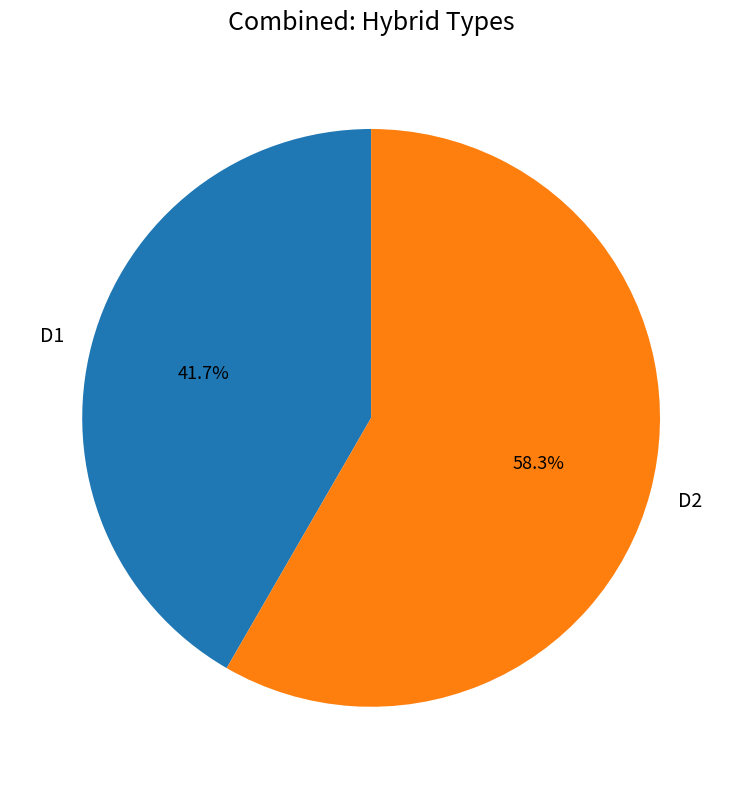

Count the number of slices in the pie.

2